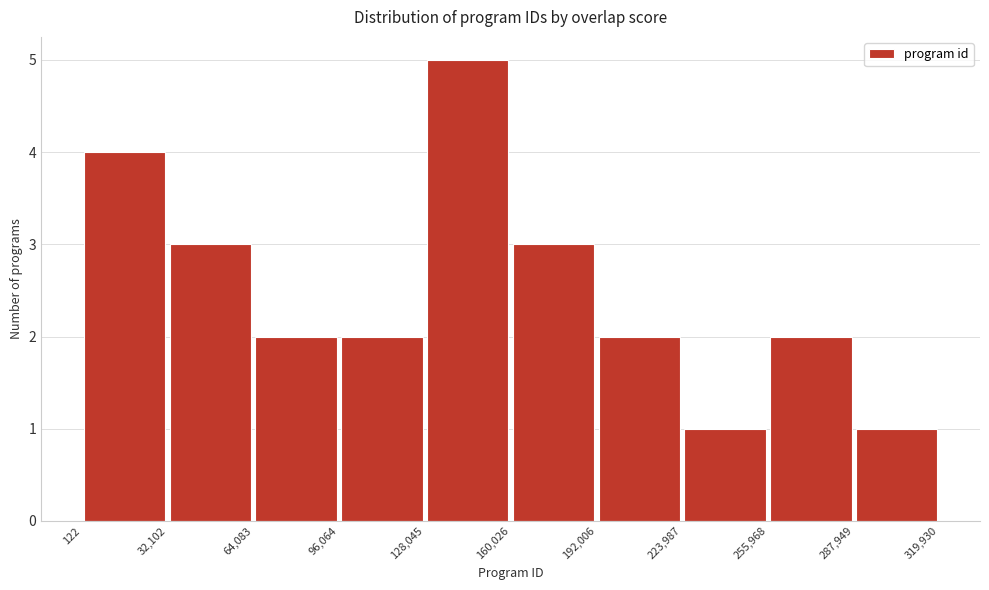

How tall is the bar that spans 255,968 to 287,949 on the x-axis? The values are not printed on the chart, so give them approximately, as read against the axis.

2